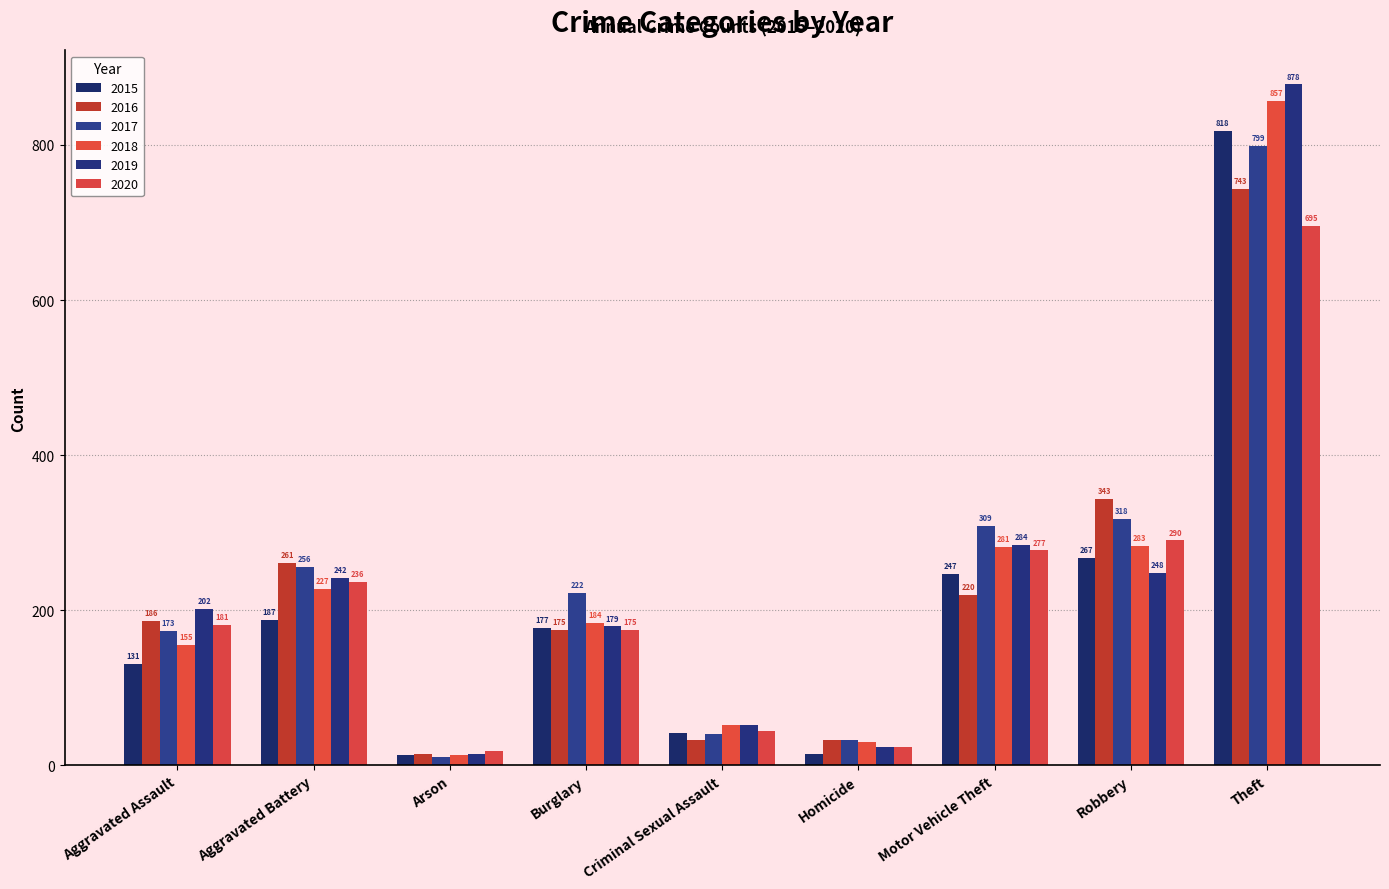

What is the highest value of the 2016 series?

743